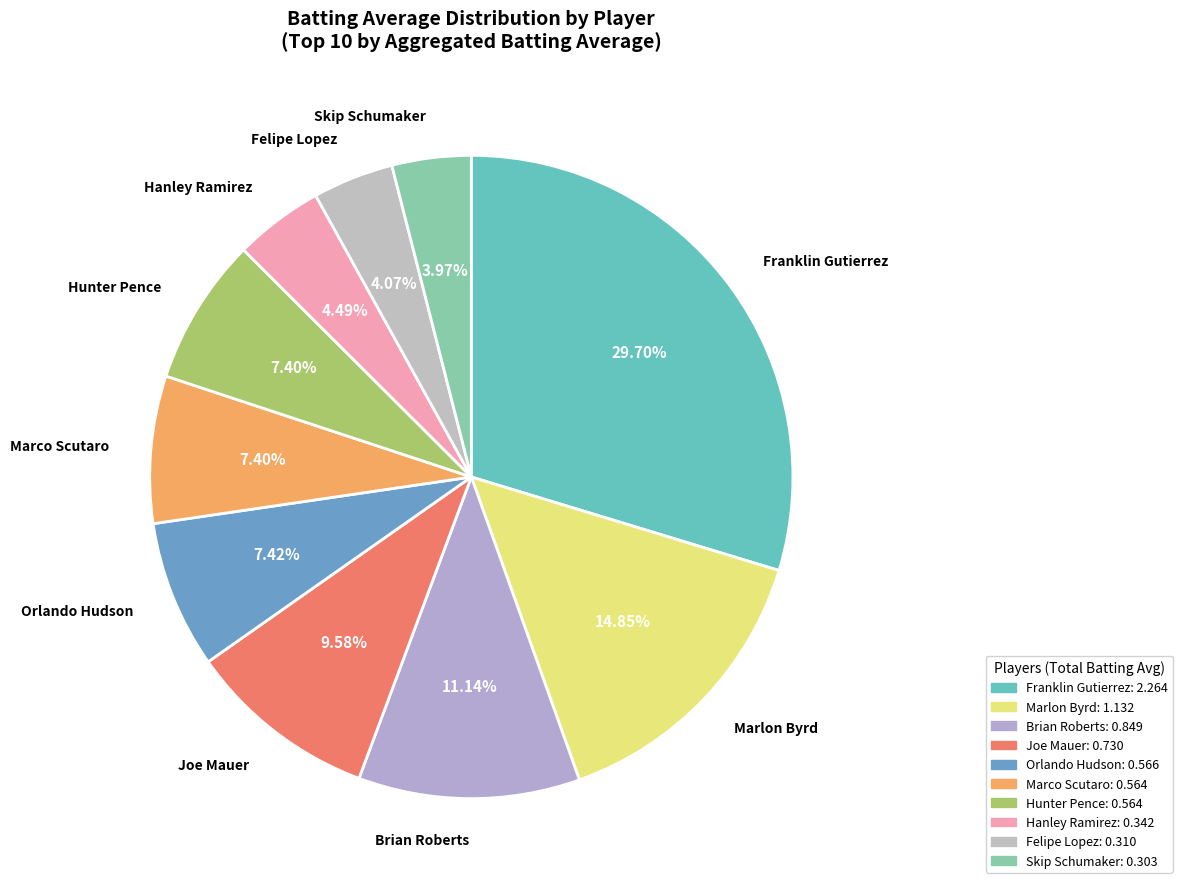

How many segments does this pie chart have?

10